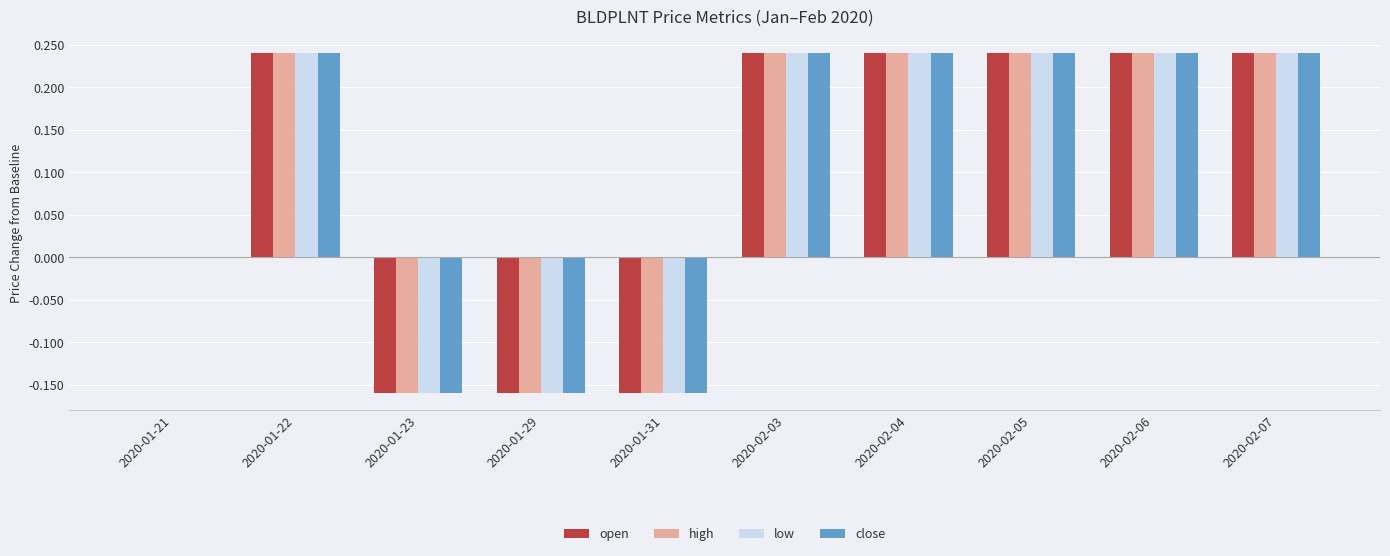

Is the value of close at 2020-02-05 greater than the value of high at 2020-01-29?

Yes